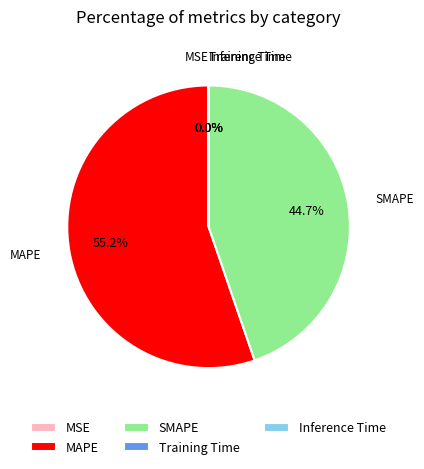

Does MAPE account for over 50% of the chart?

Yes